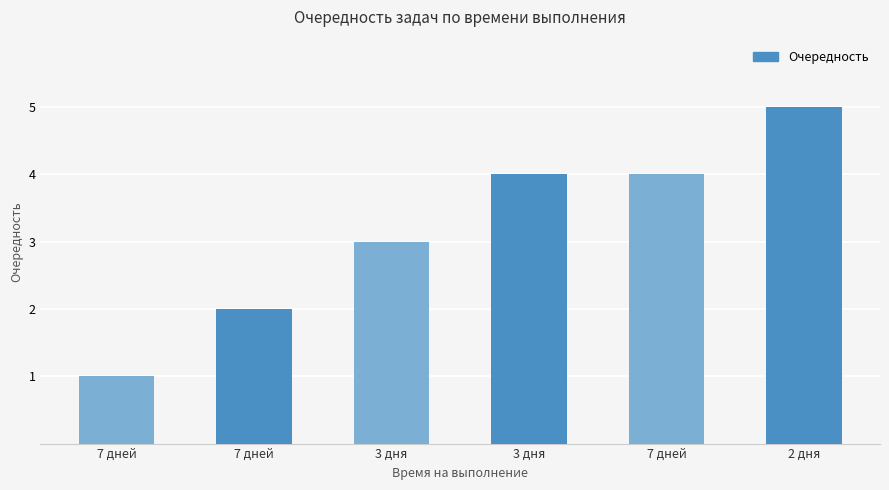

List the labels in order of value, smallest first.

7 дней, 7 дней, 3 дня, 3 дня, 7 дней, 2 дня